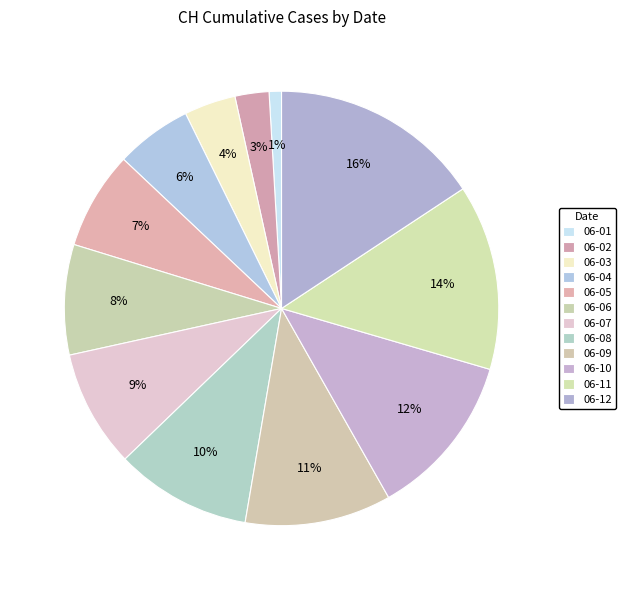

Count the number of slices in the pie.

12